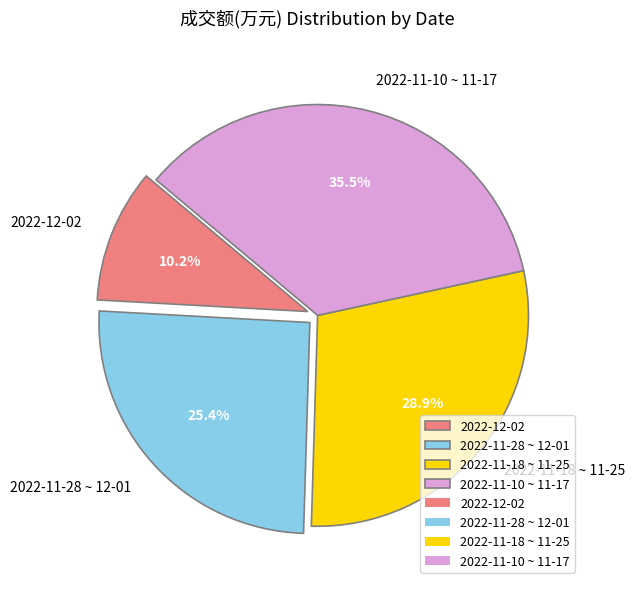

Which has a higher value, 2022-11-28 ~ 12-01 or 2022-12-02?

2022-11-28 ~ 12-01